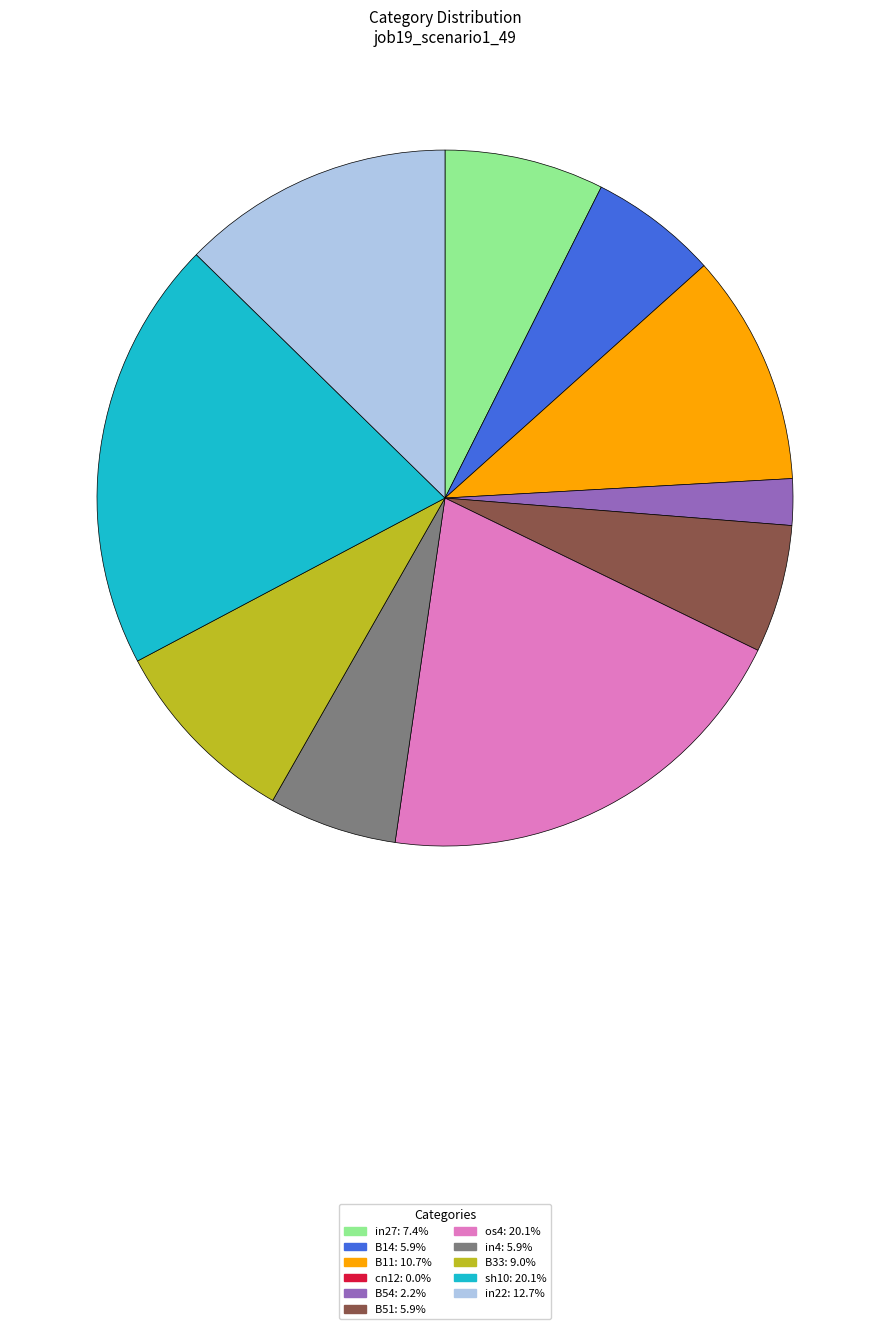

Does any single category account for the majority?

No